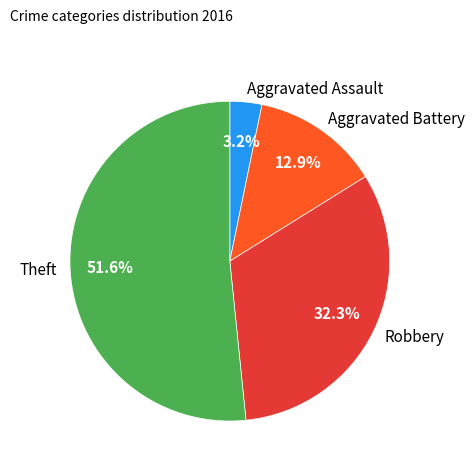

Which category has the biggest portion of the pie?

Theft